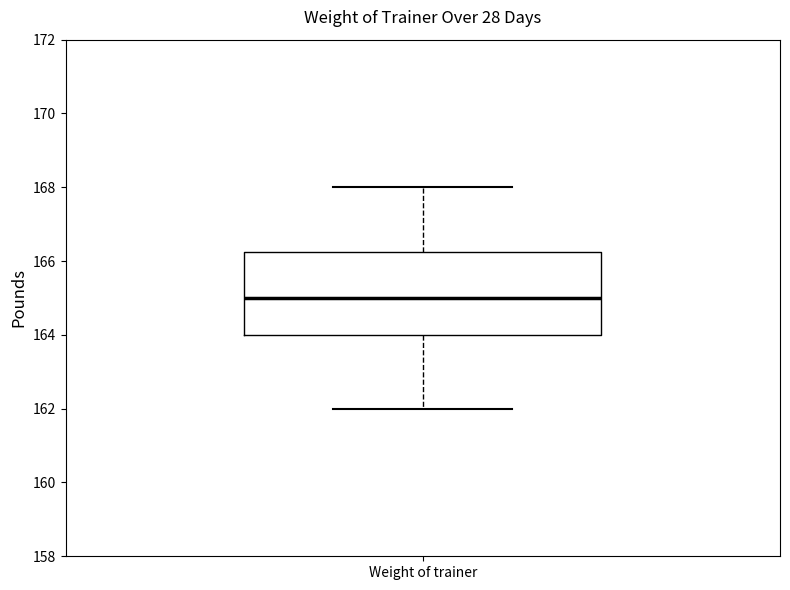

Read this box plot against the y-axis: the position of the median line, the range covered by the box, and the ends of both whiskers. The values are not printed on the chart, so give them approximately, as read against the axis.

median 165.0, box 164.0 to 166.2, whiskers 162.0 to 168.0